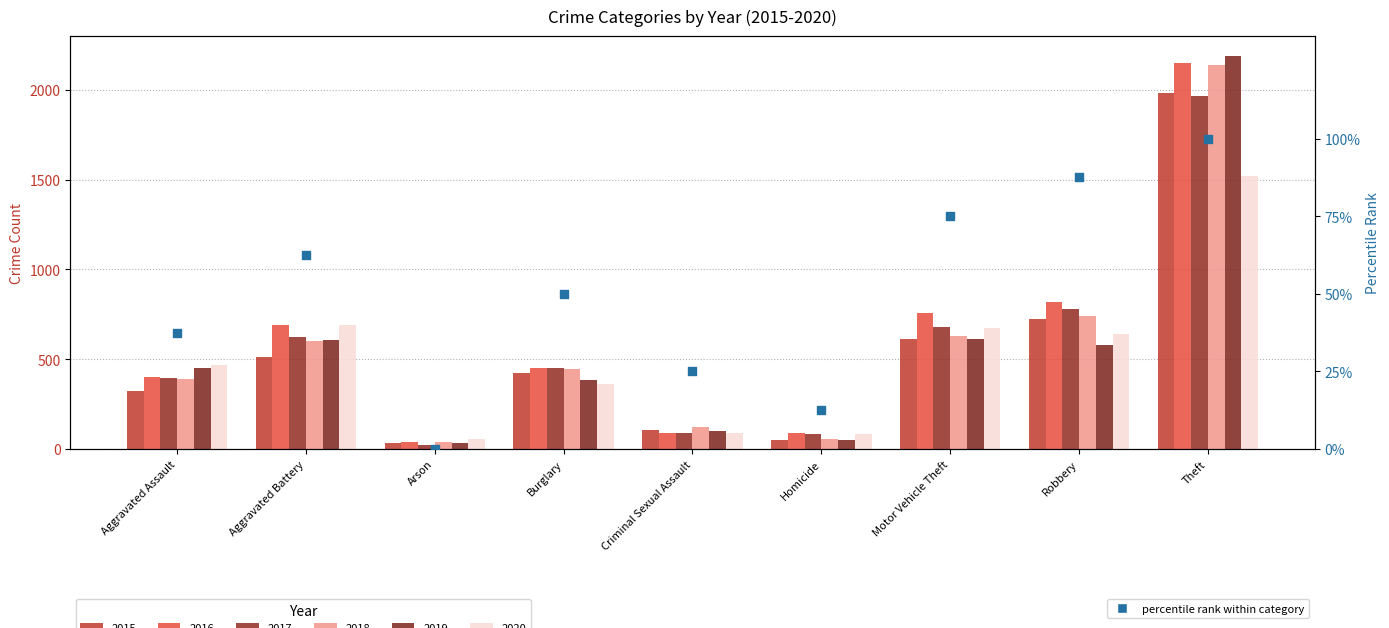

Approximately how many times larger is the value at Aggravated Assault compared to Aggravated Battery?

0.6